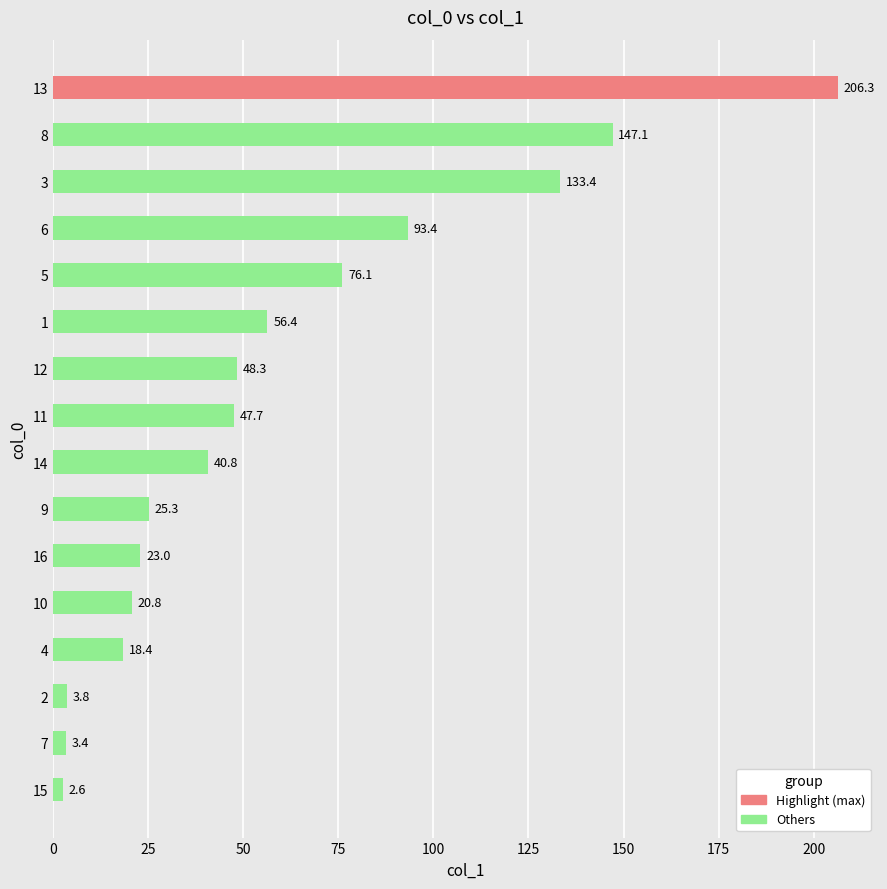

What is the approximate value at 13?

206.3